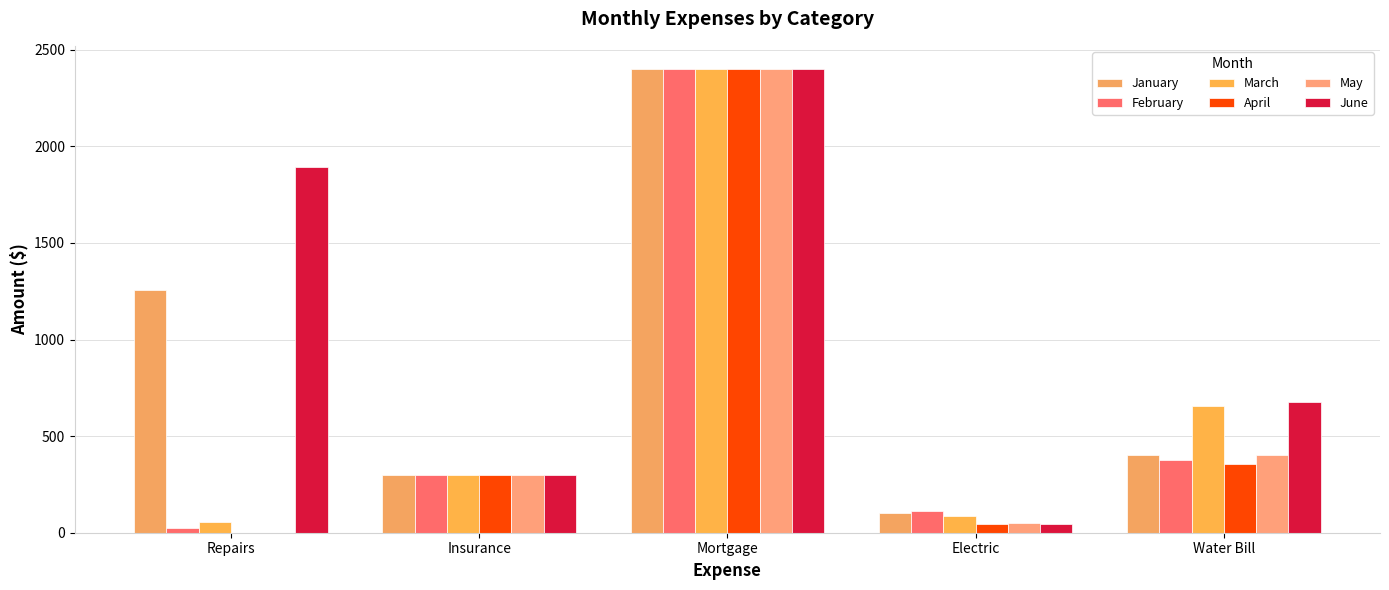

How many positive values does the May series have?

4